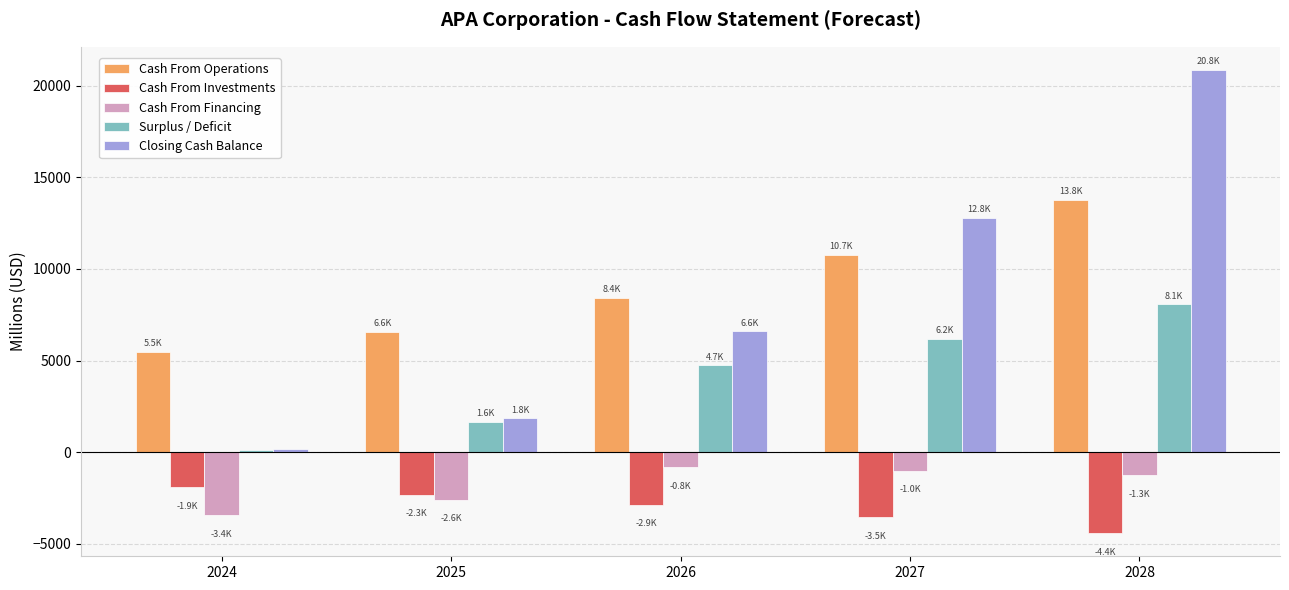

Rank the categories by Cash From Investments value from lowest to highest.

2028, 2027, 2026, 2025, 2024